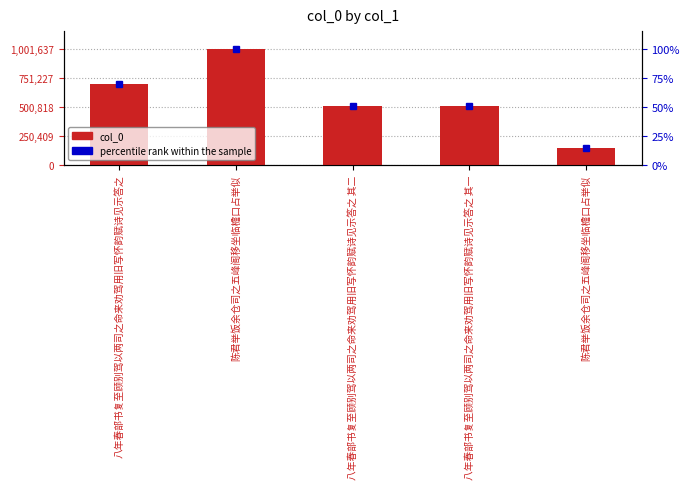

What are all the series names shown in the legend?

col_0, percentile rank within the sample